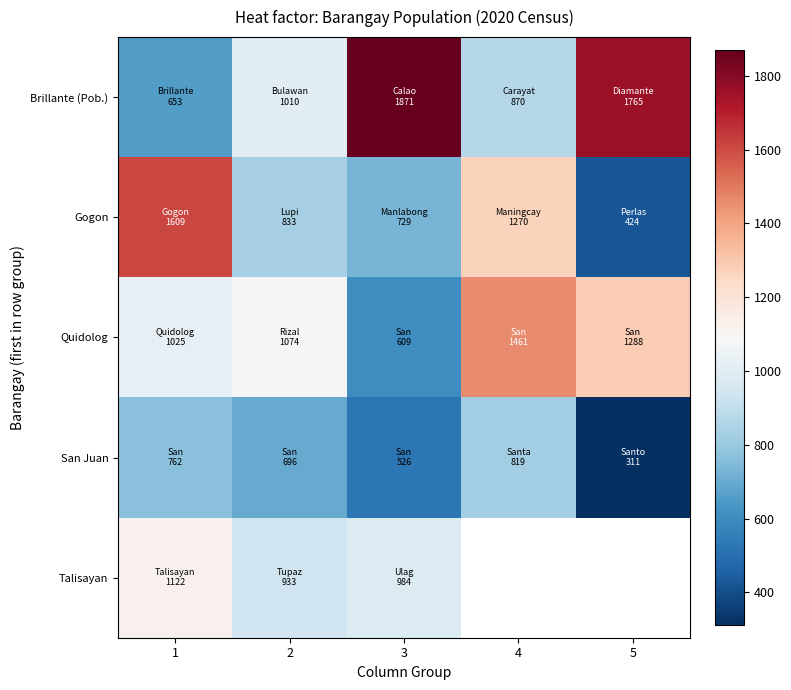

Which series changed the most between 1 and 4?

Quidolog